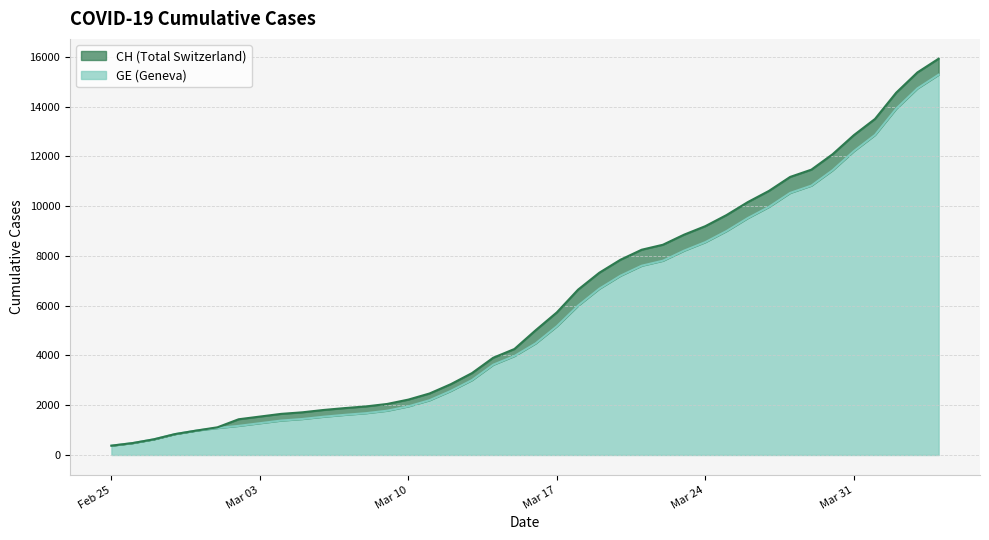

Rank the series at 2020-03-07 from lowest to highest value.

GE, CH